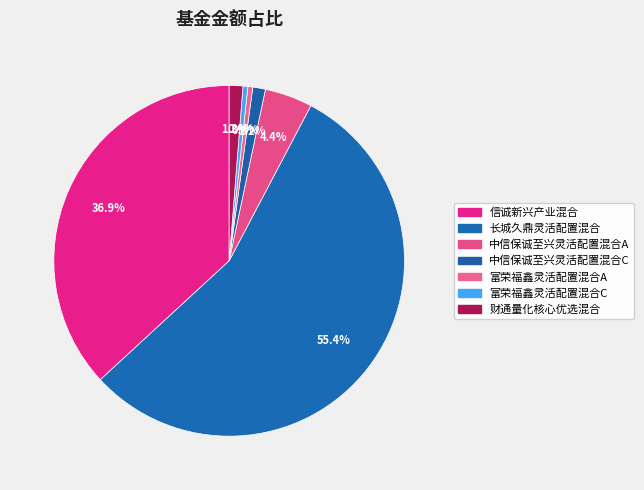

How many slices are in this pie chart?

7